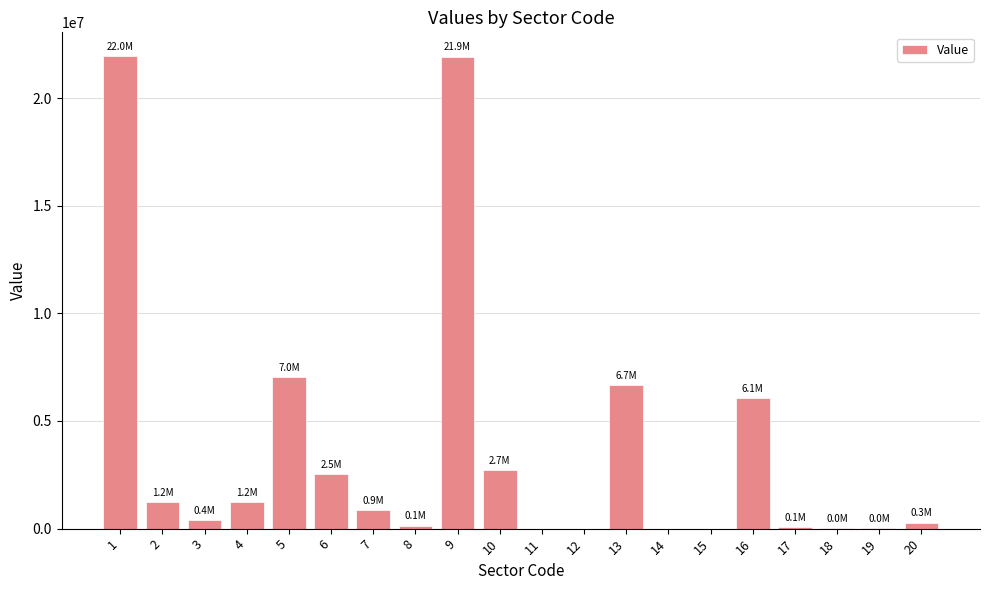

The chart shows a value of 1244756.2 at 2. True or false?

True